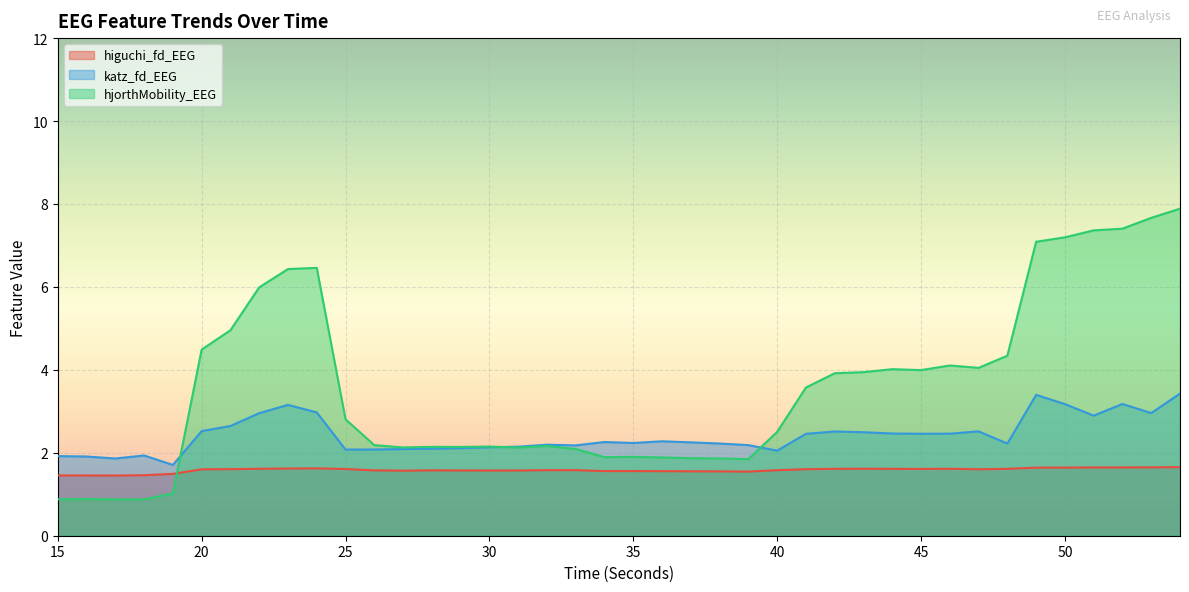

Which series has the largest range (max minus min)?

hjorthMobility_EEG